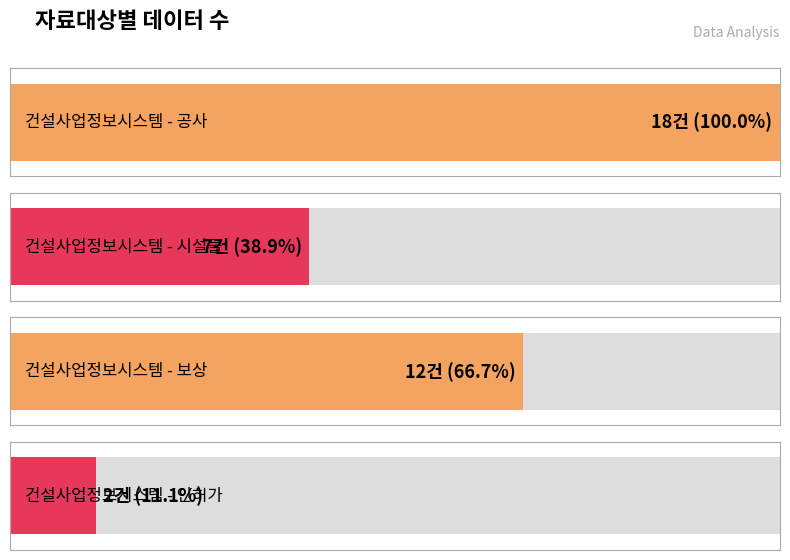

Rank the categories by value from highest to lowest.

건설사업정보시스템 - 공사, 건설사업정보시스템 - 보상, 건설사업정보시스템 - 시설물, 건설사업정보시스템 - 인허가